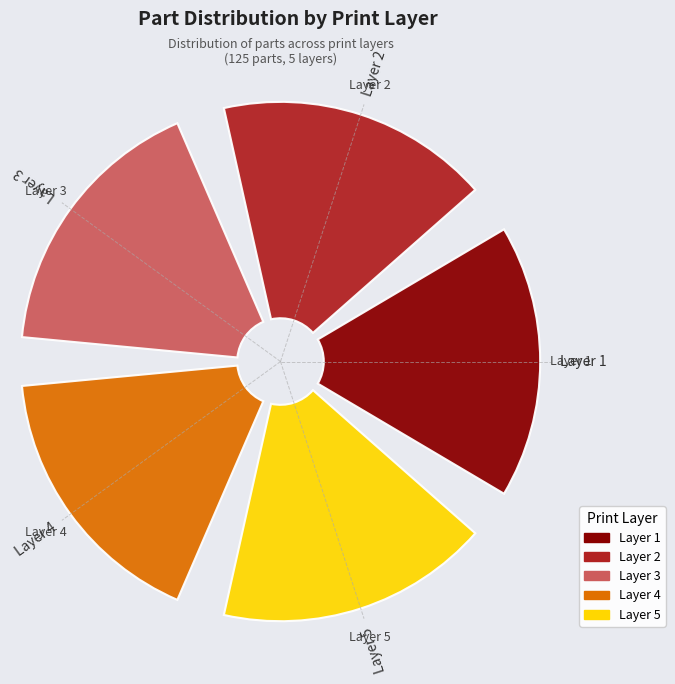

Does any single category account for the majority?

No